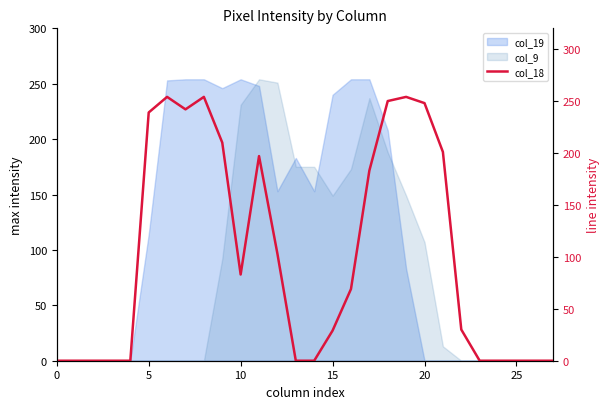

What is the difference between the values at 24 and 20?

248